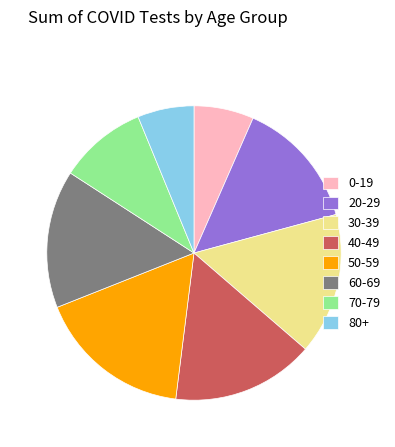

True or false: 40-49 accounts for 16% of the total.

True